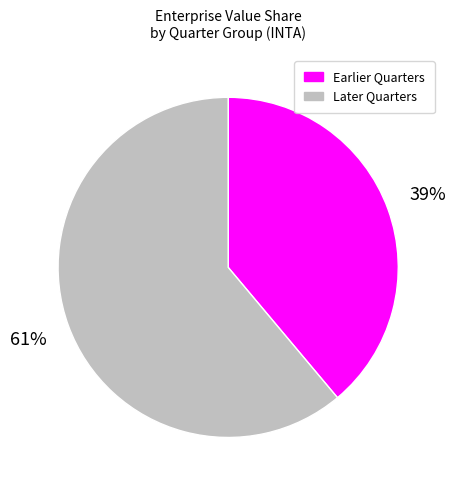

To the nearest percent, what is the difference between the largest and smallest slice percentages?

22%